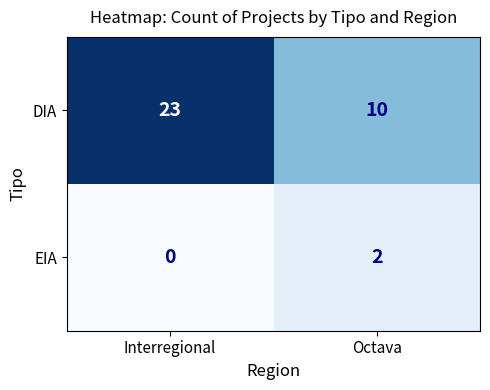

What is the spread (max minus min) of values at Octava?

8